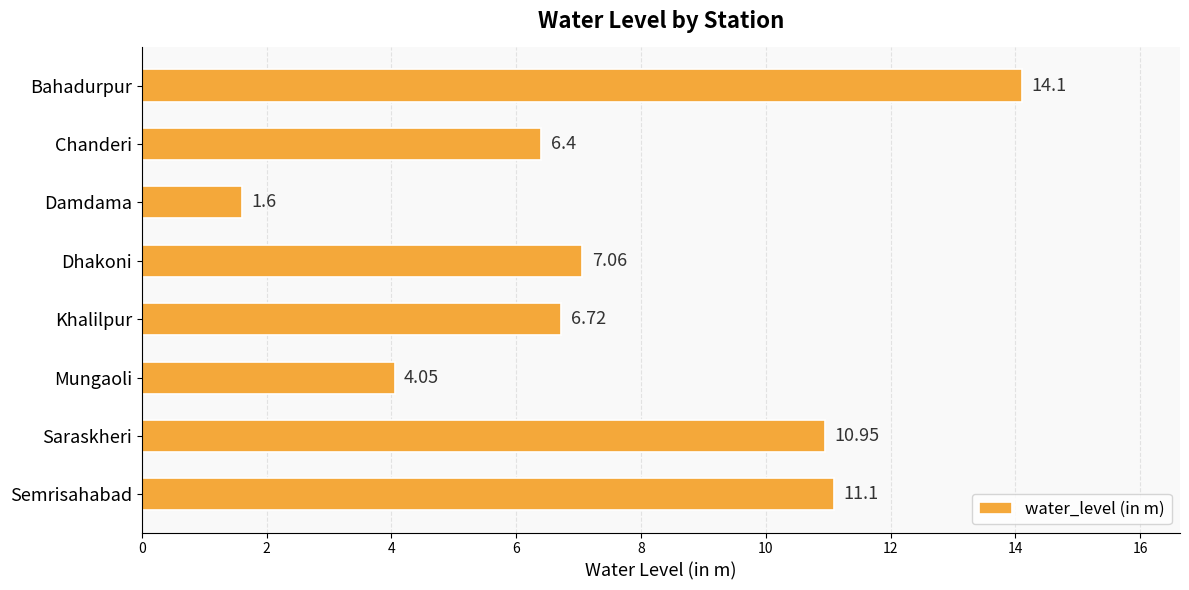

What is the average value?

7.7